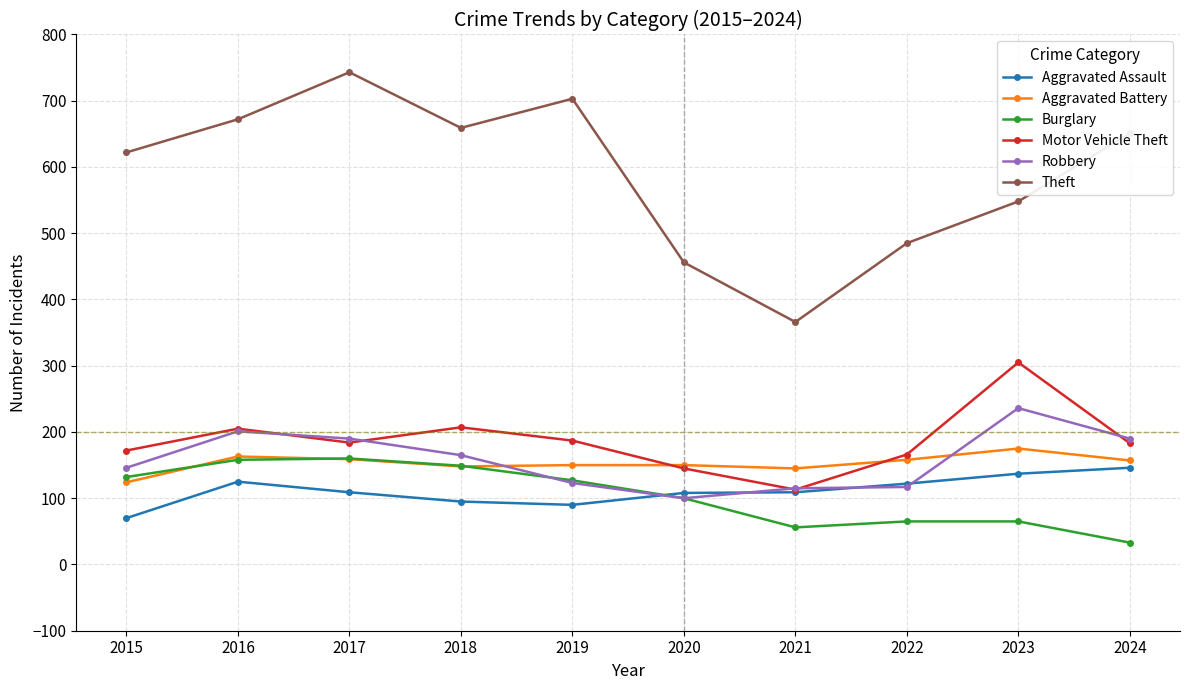

What is the spread (max minus min) of values at 2015?

552